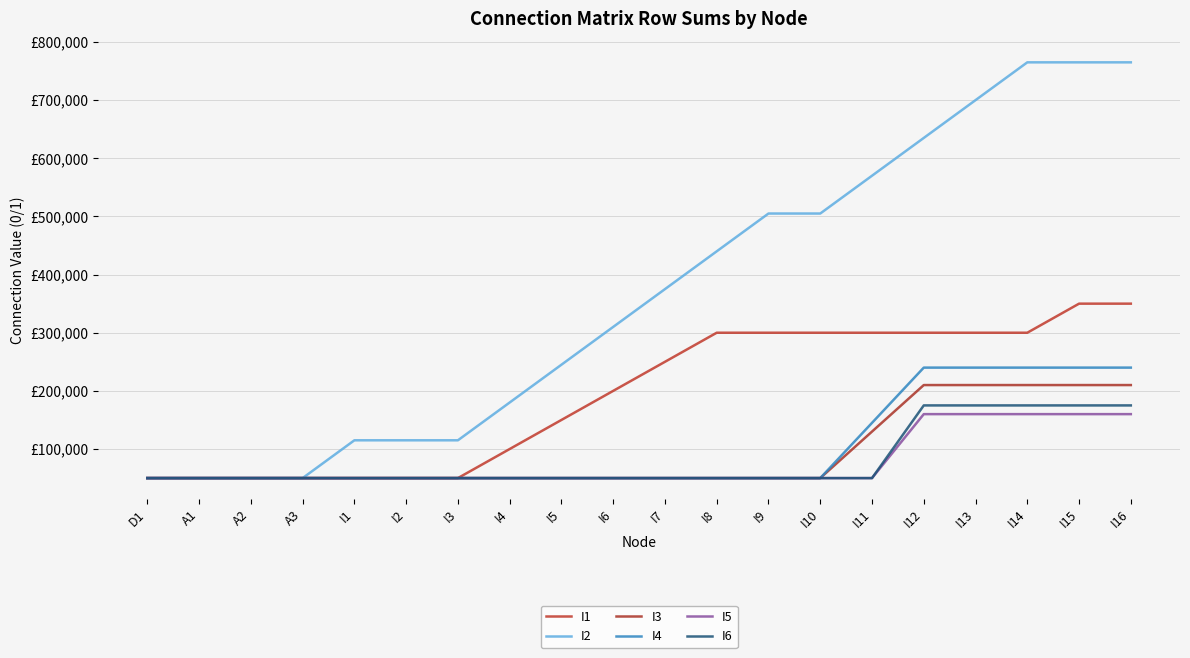

Does the chart have visible grid lines?

Yes